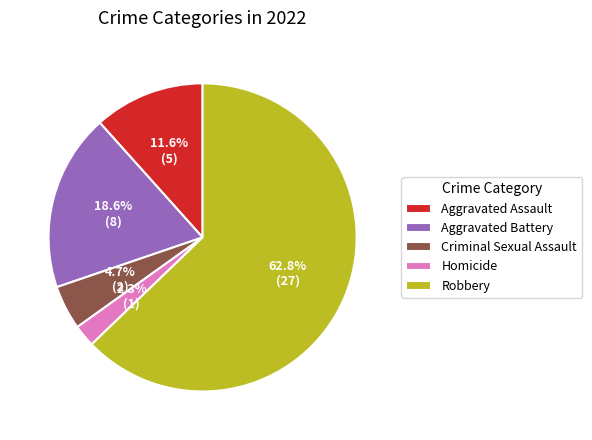

Count the number of slices in the pie.

5